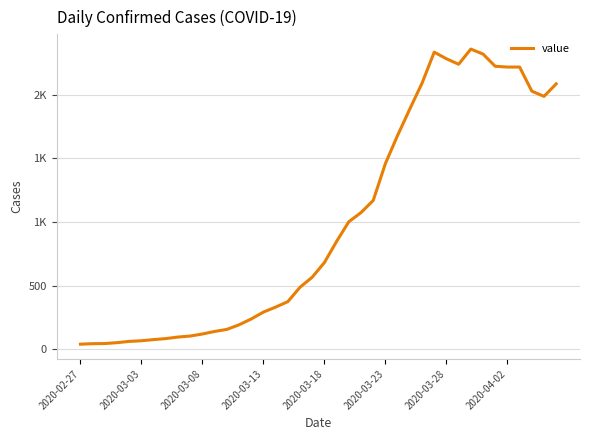

How many interior local peaks (higher than both neighbors) does the data have?

2